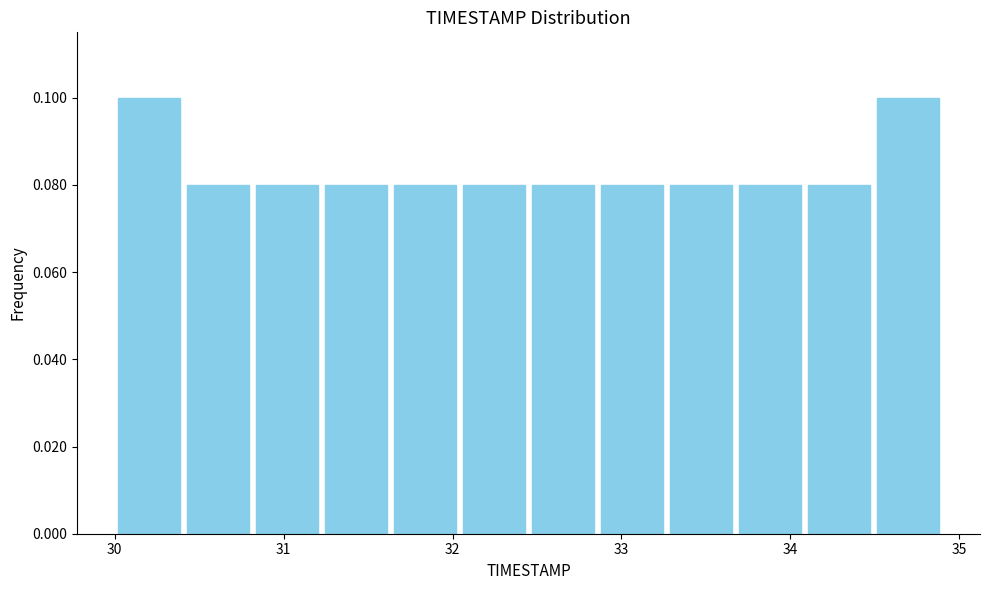

Reading left to right, transcribe this chart: for each bar, give the range it covers on the x-axis and its height. Neither the bar edges nor the heights are printed on the chart, so give them approximately, as read against the axes.

30.0 to 30.4: 0.10
30.4 to 30.8: 0.08
30.8 to 31.2: 0.08
31.2 to 31.6: 0.08
31.6 to 32.0: 0.08
32.0 to 32.5: 0.08
32.5 to 32.9: 0.08
32.9 to 33.3: 0.08
33.3 to 33.7: 0.08
33.7 to 34.1: 0.08
34.1 to 34.5: 0.08
34.5 to 34.9: 0.10